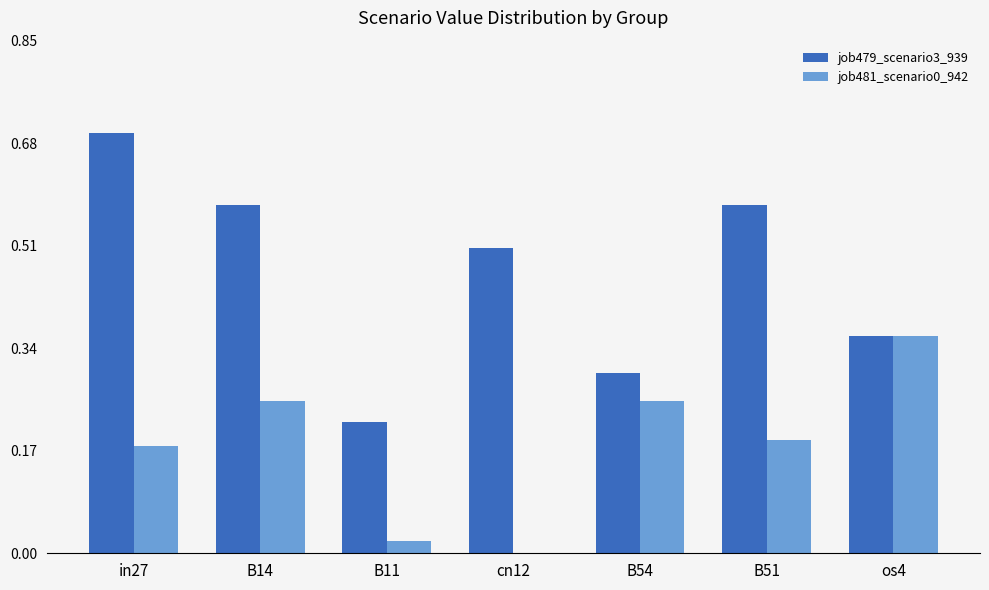

What is the sum of all job479_scenario3_939 values?

3.2